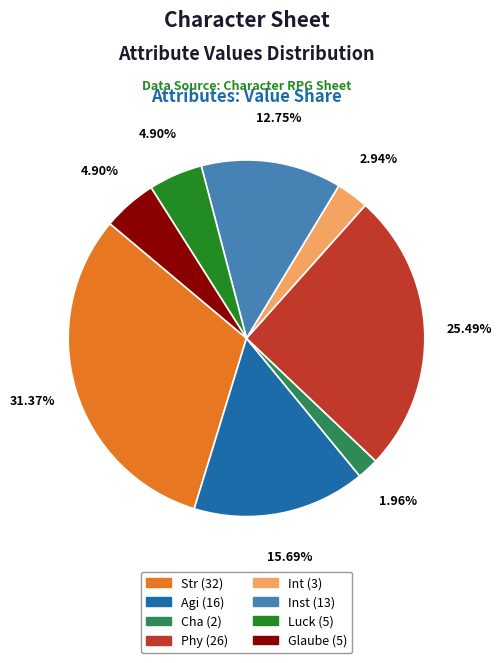

How many slices are in this pie chart?

8